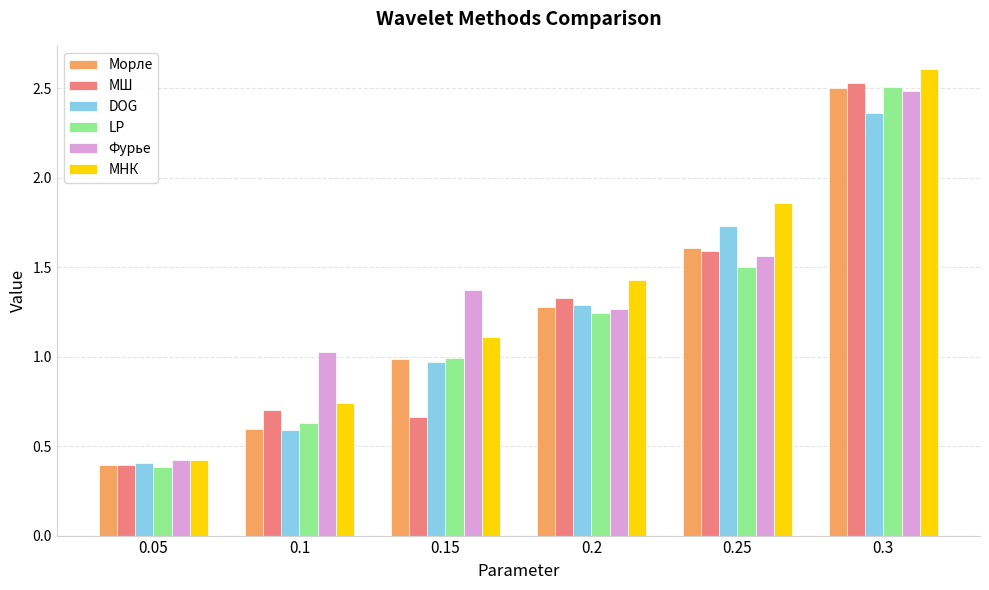

How many groups of bars are there?

6